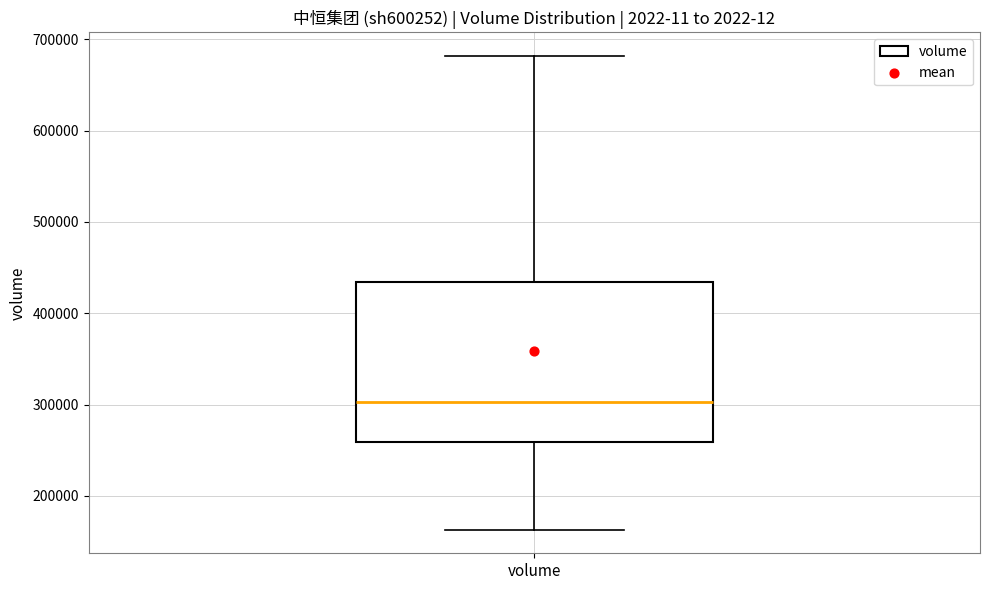

Read this box plot against the y-axis: the position of the median line, the range covered by the box, and the ends of both whiskers. The values are not printed on the chart, so give them approximately, as read against the axis.

median 300000, box 260000 to 430000, whiskers 160000 to 680000